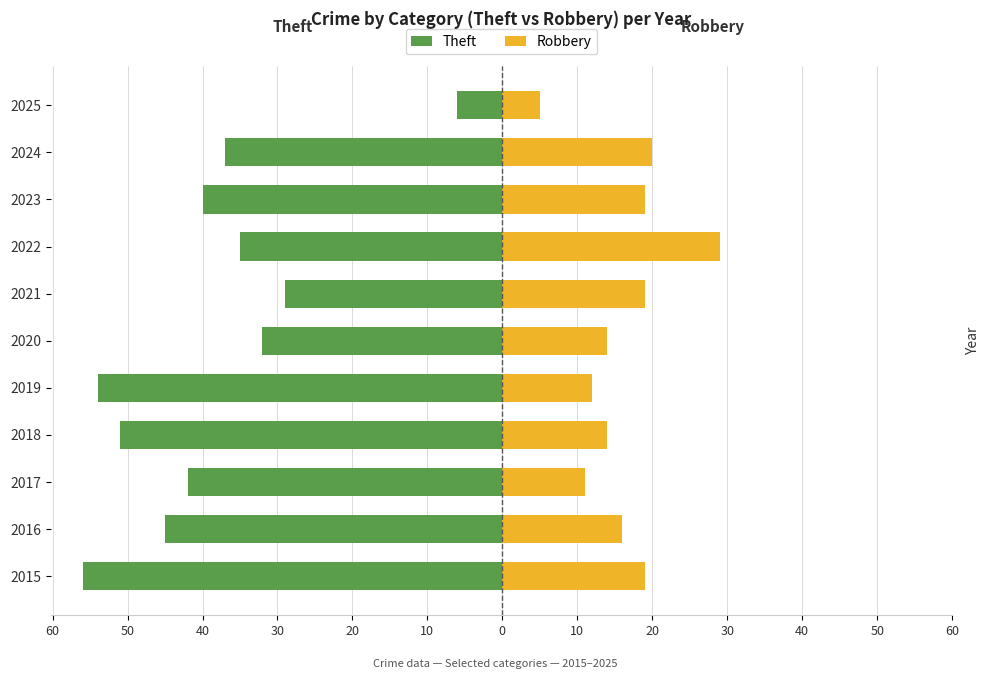

Is it true that Robbery equals 9 at 2025?

False